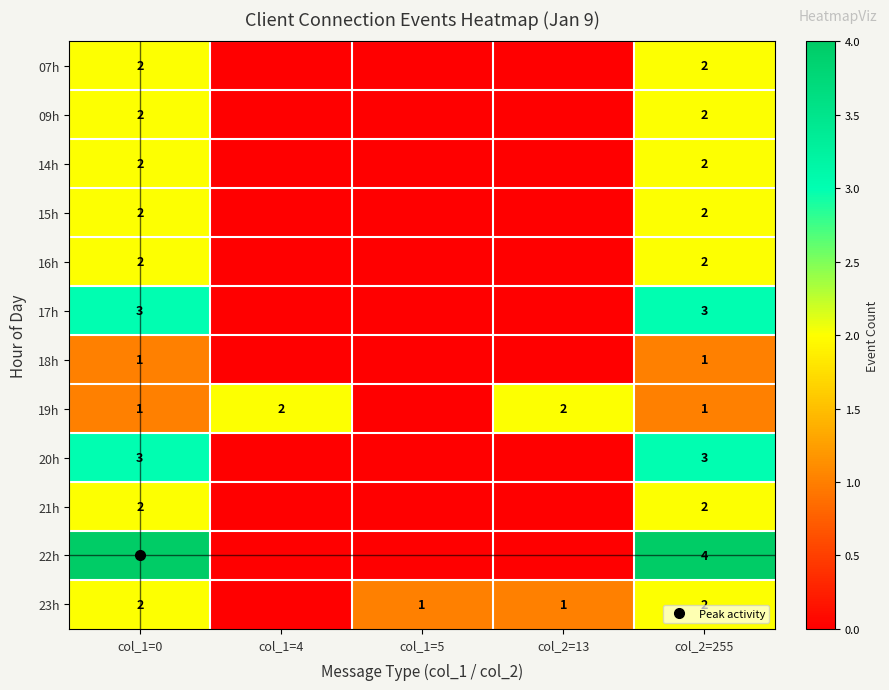

Which label corresponds to the largest value in the chart?

col_1=0